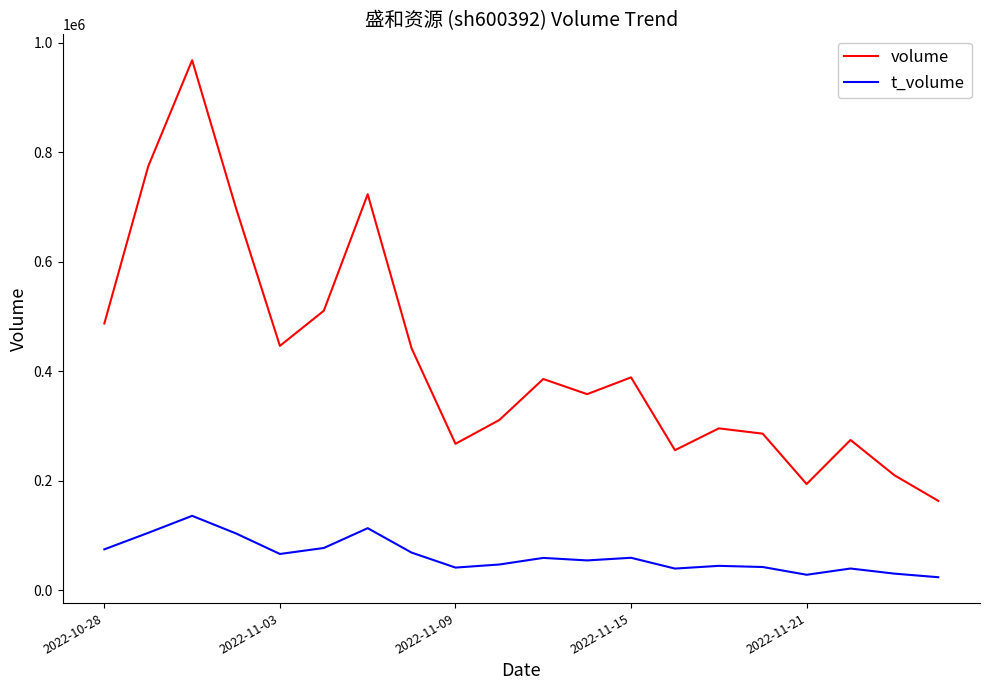

List the series in order of their overall mean, highest first.

volume, t_volume